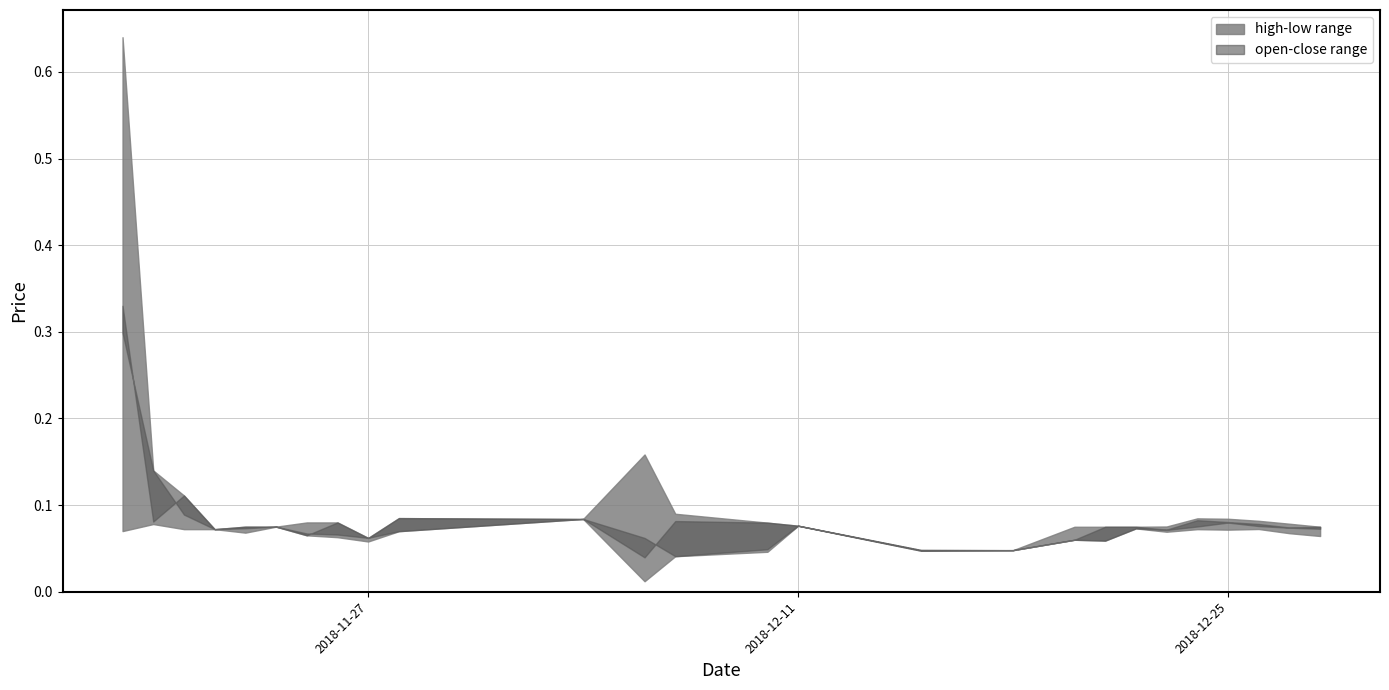

Count the number of categories in the chart.

40